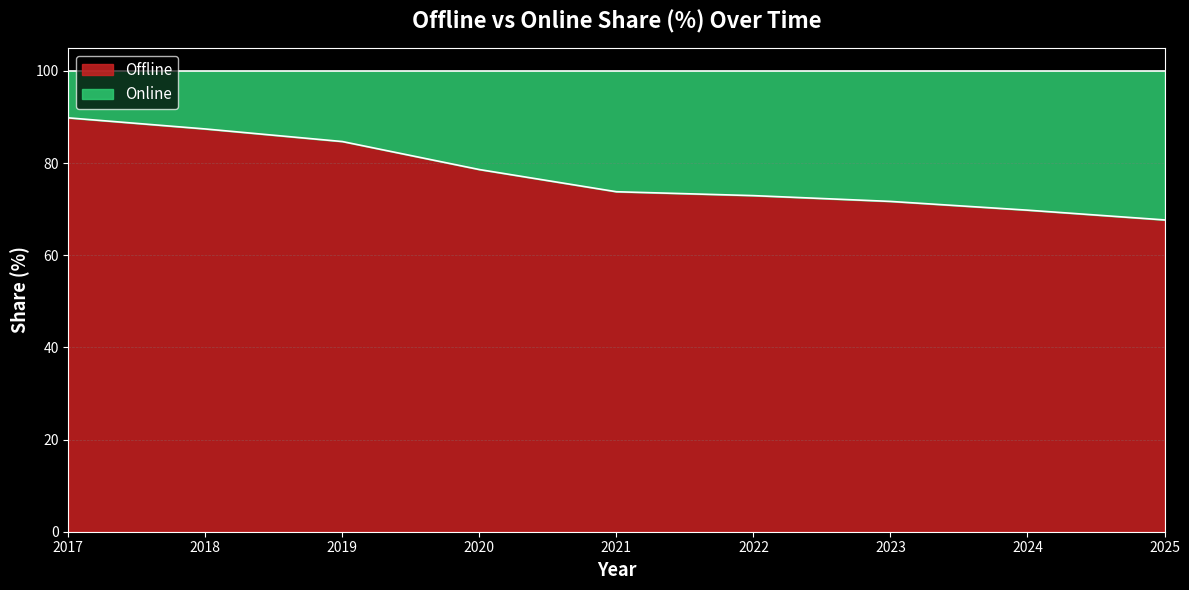

At which label is the value closest to 78?

2020